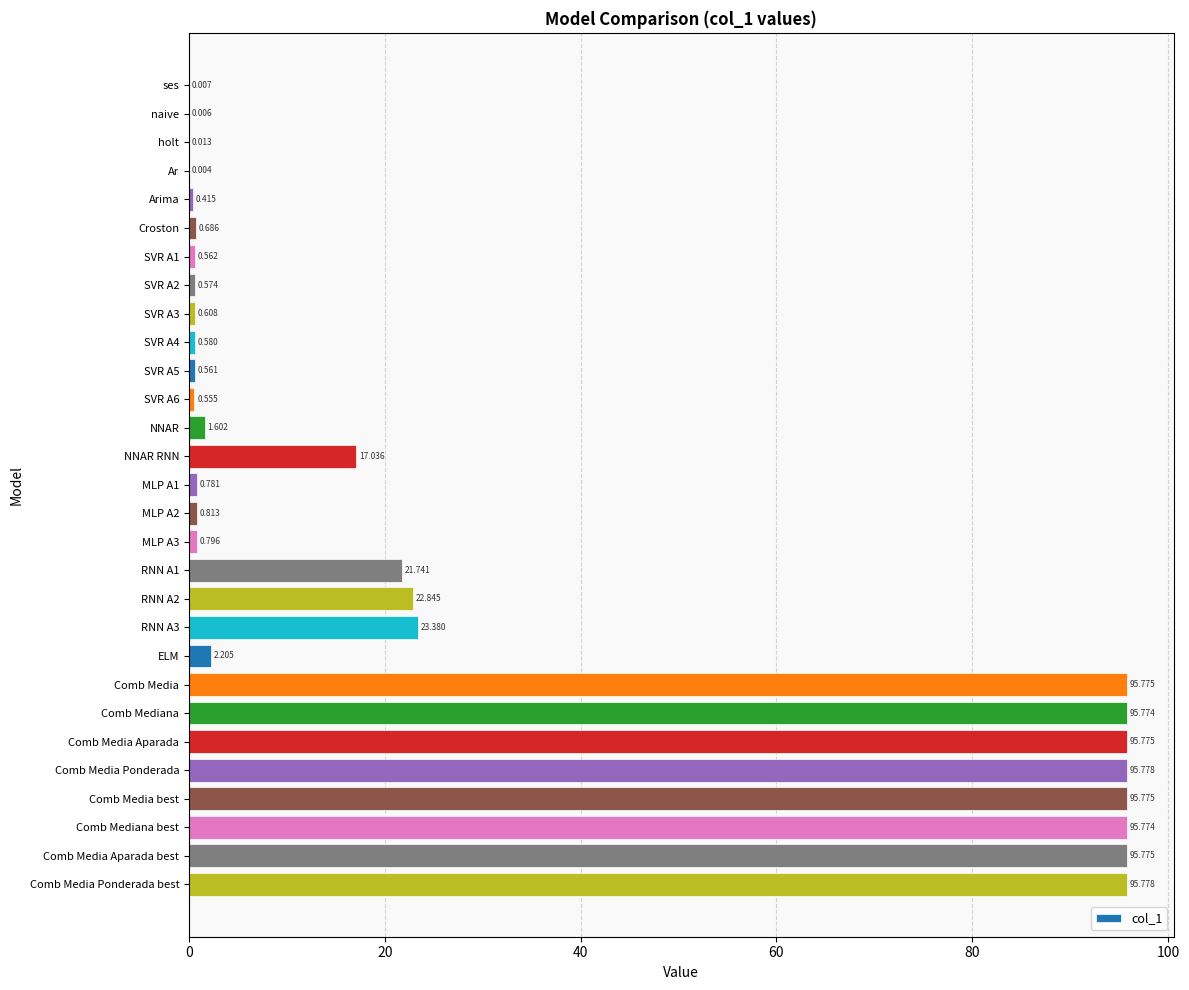

Which has a higher value, Comb Media or SVR A6?

Comb Media